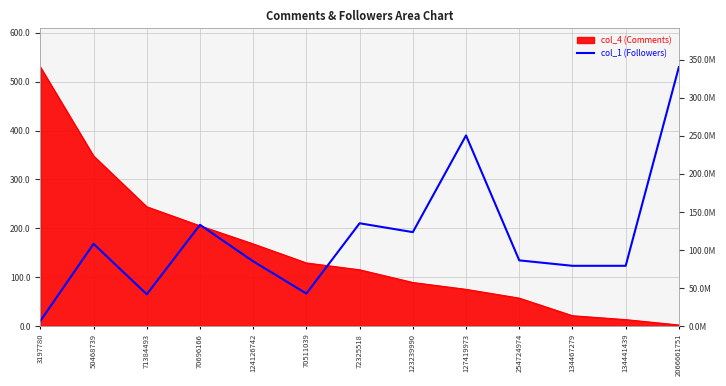

Does the chart have visible grid lines?

Yes